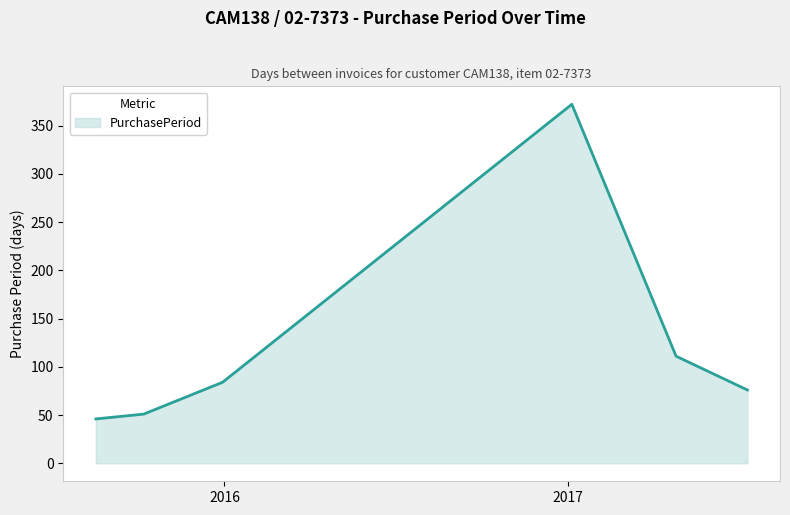

What is the difference between the second highest and minimum values?

65